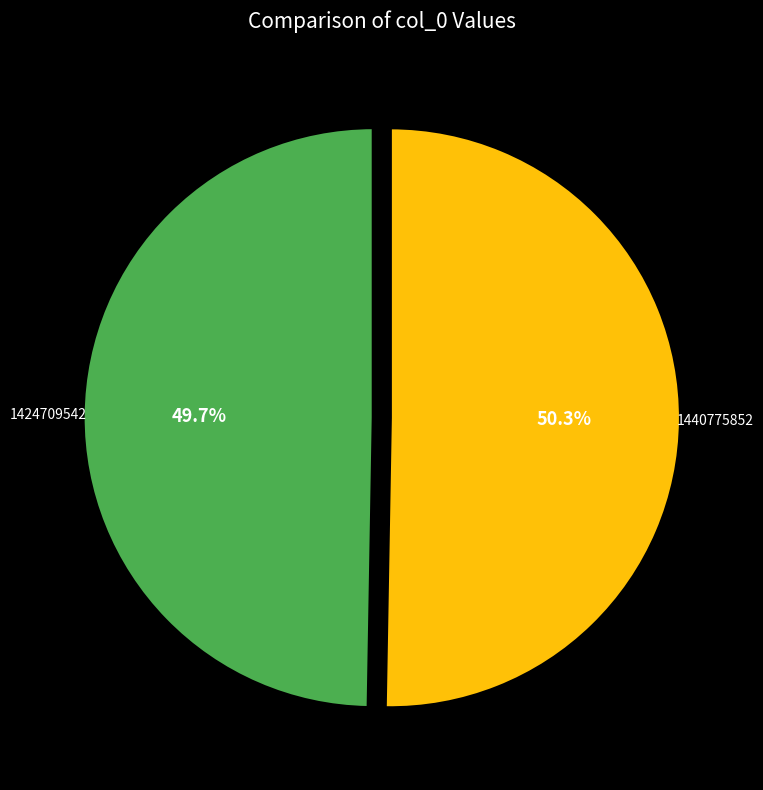

To the nearest percent, what is the difference between the 1424709542 and 1440775852 slice percentages?

1%